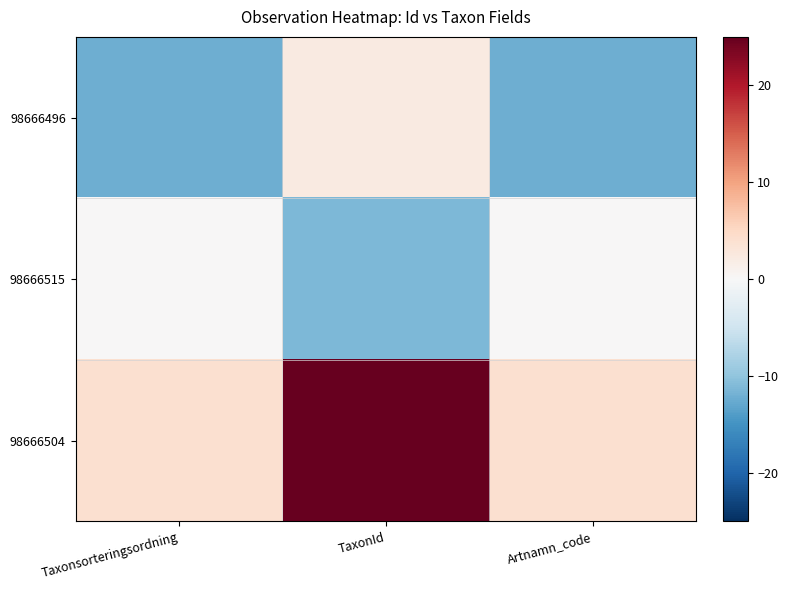

What is the smallest value displayed?

-12.2